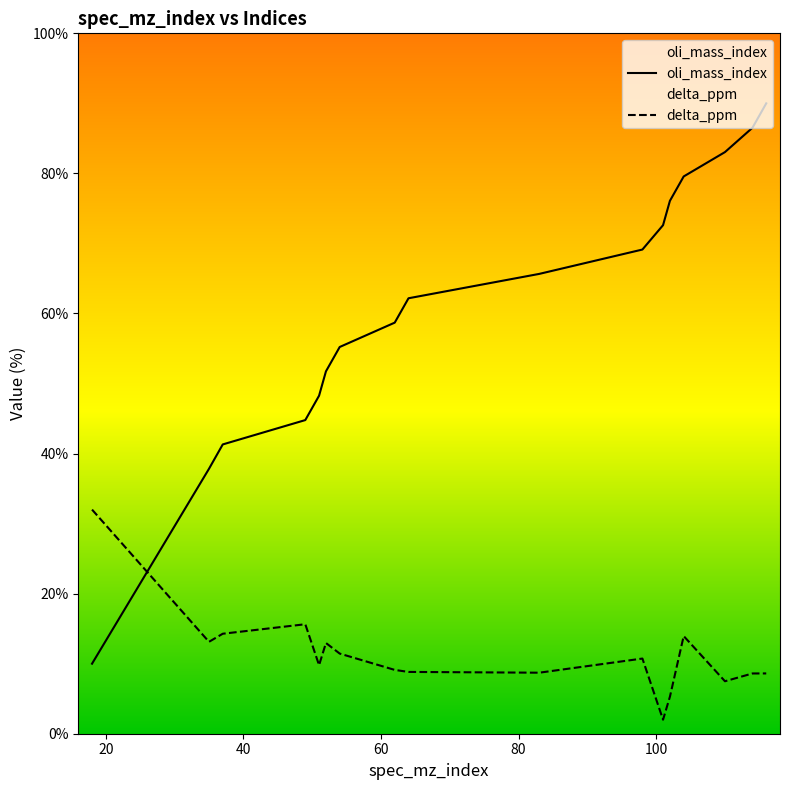

What is the value of the oli_mass_index point at the 12th from the left?

72.6